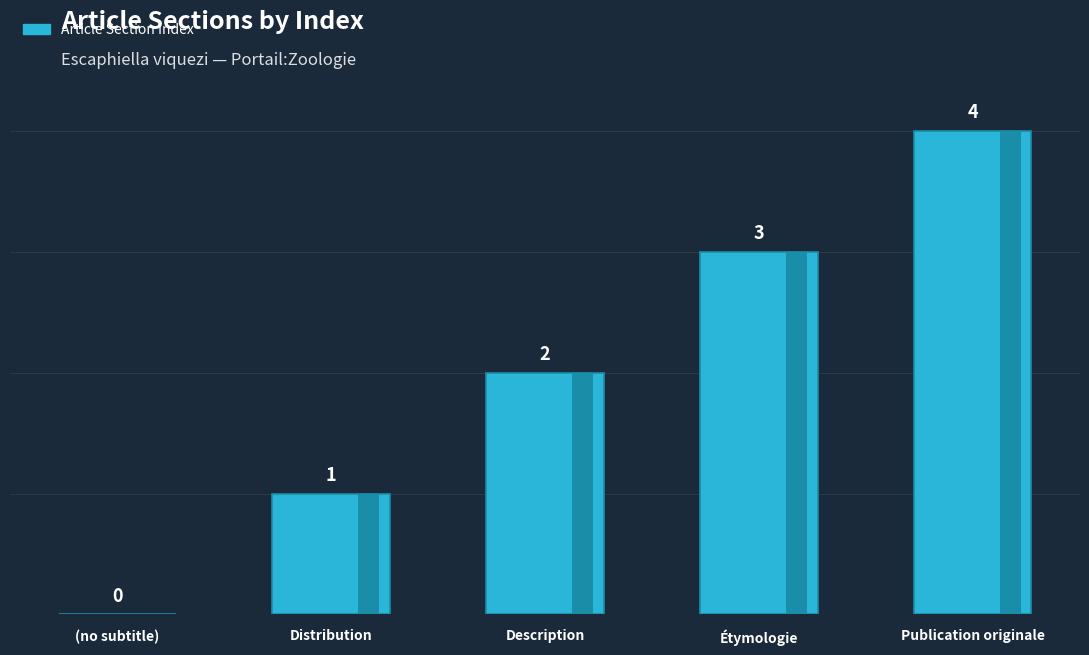

Is it true that the value at Distribution is 1?

True